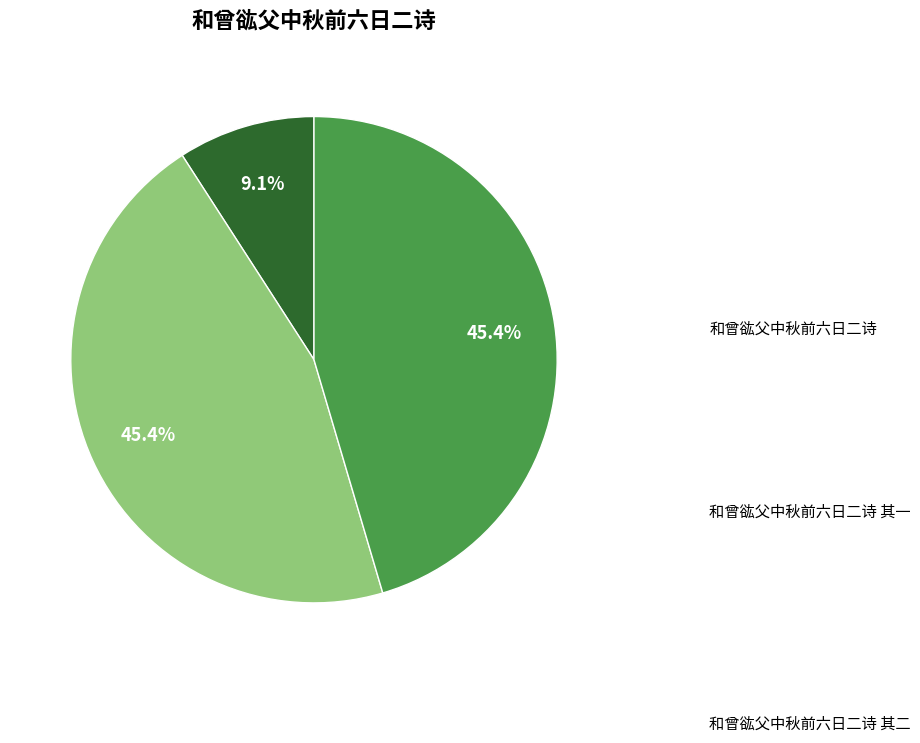

How many slices are in this pie chart?

3